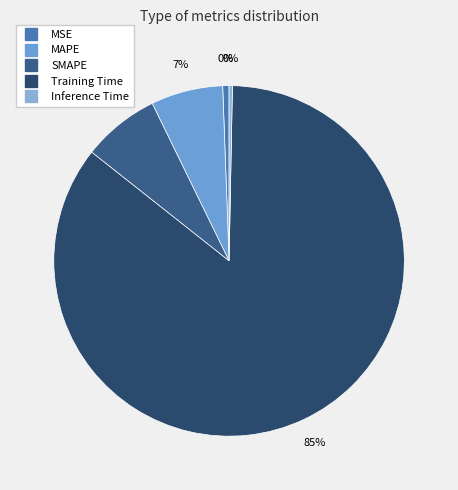

What is the change in value from MSE to MAPE?

+0.1